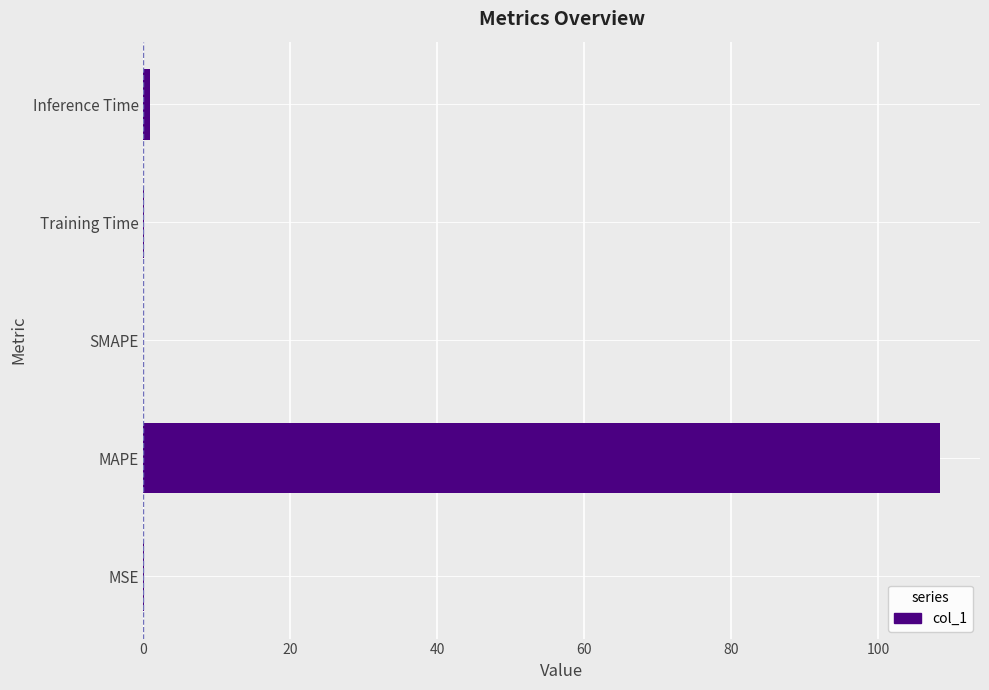

The chart shows a value of 68.6 at SMAPE. True or false?

False